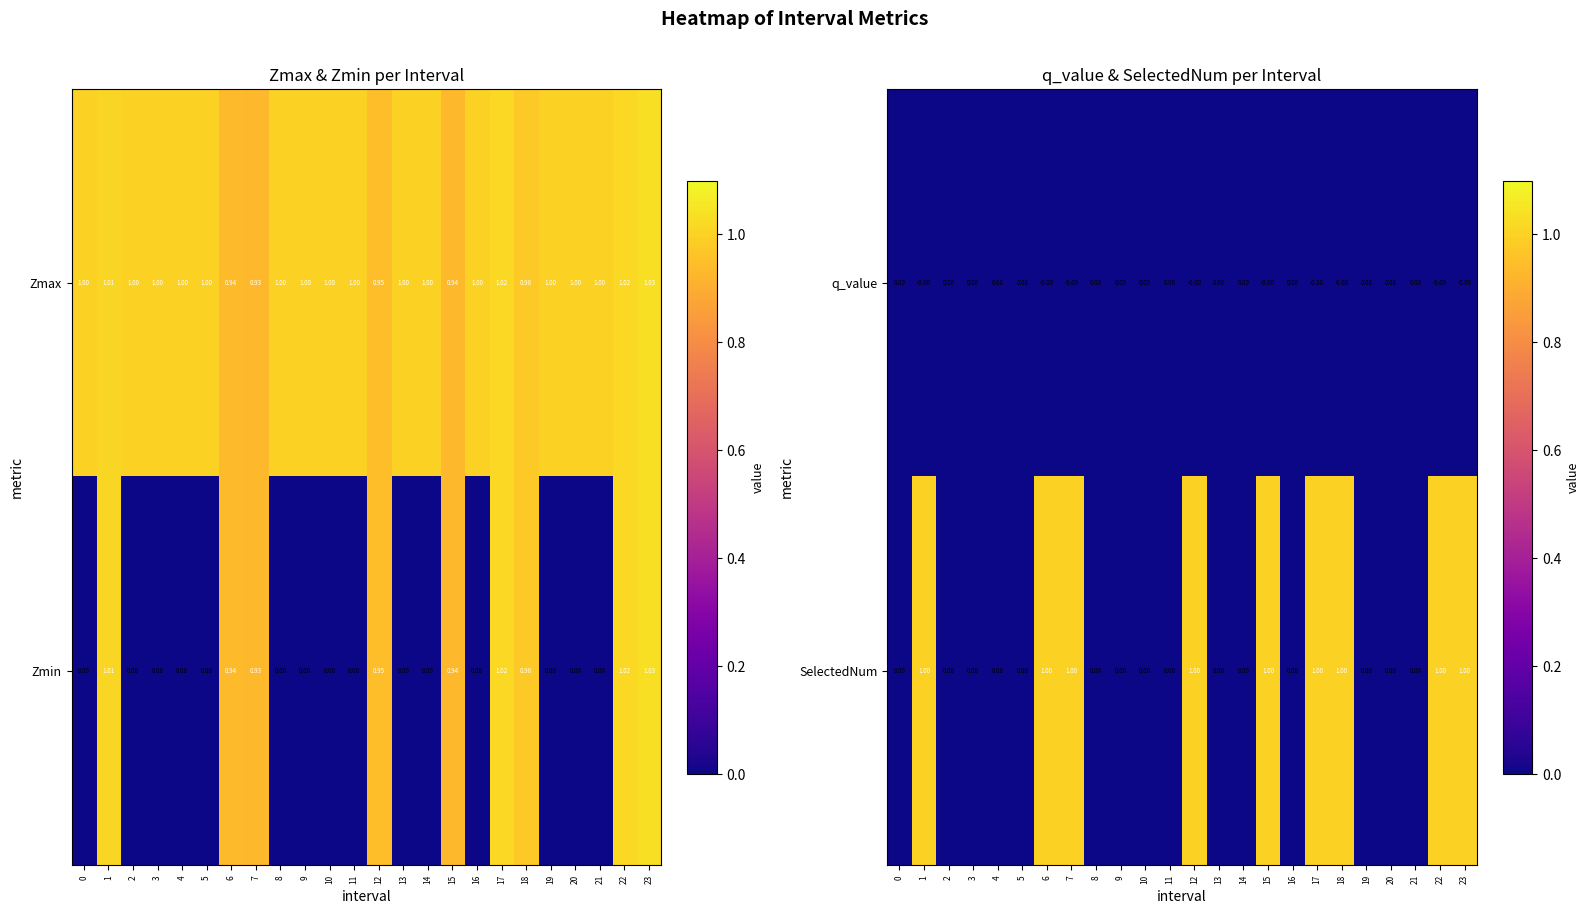

What is the difference between the SelectedNum values at 16 and 1?

1